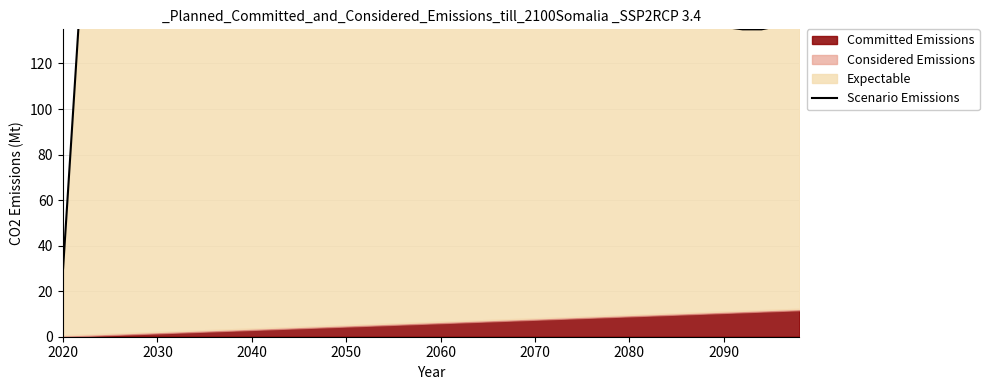

At which category does the chart reach its minimum across all series?

2020